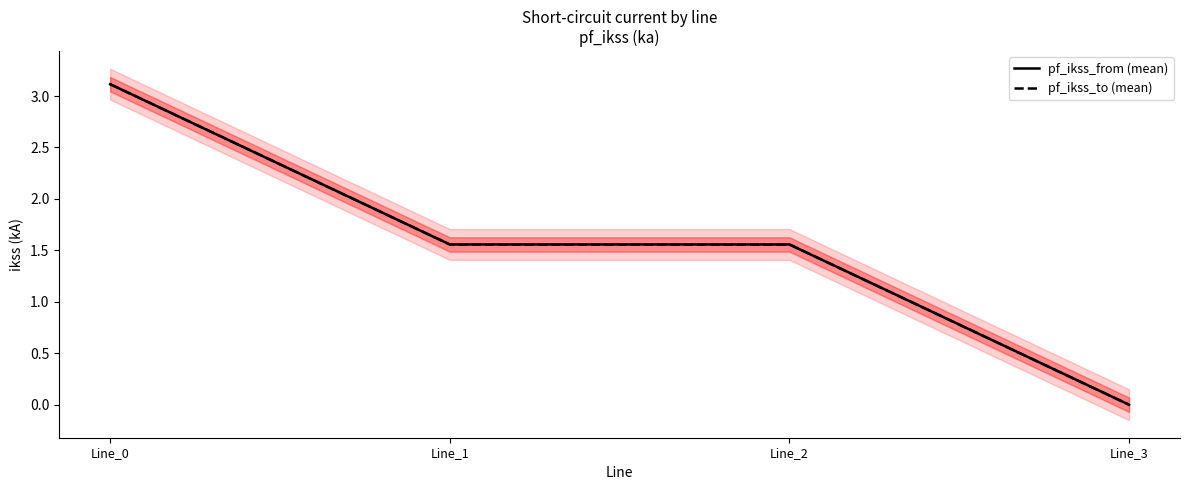

How many data points in pf_ikss_to (mean) are less than 1?

1